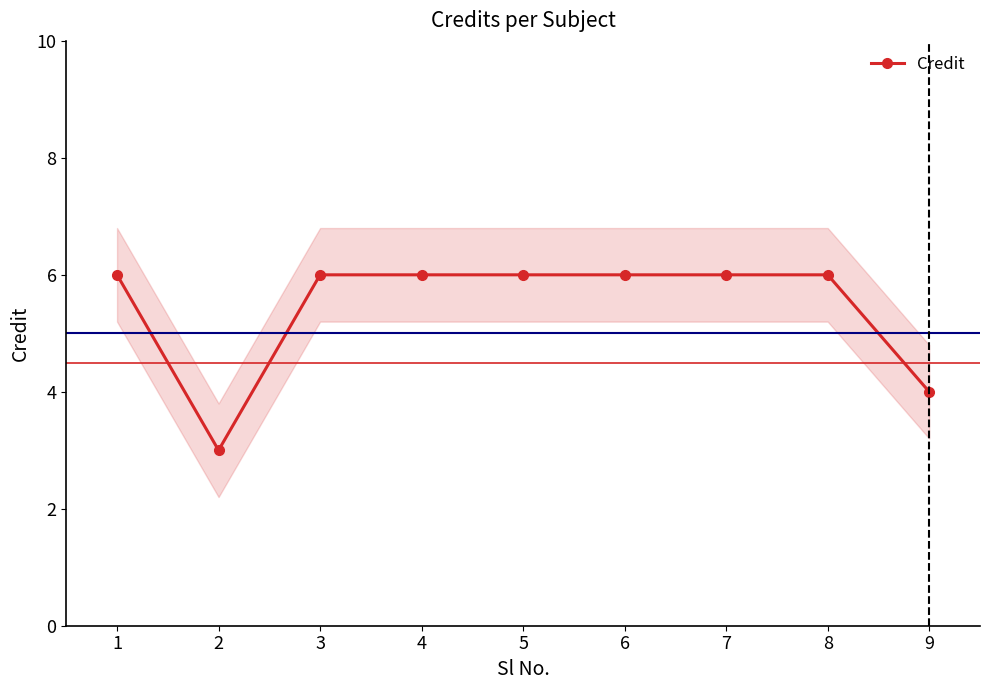

Does the chart display data point markers on the line(s)?

Yes